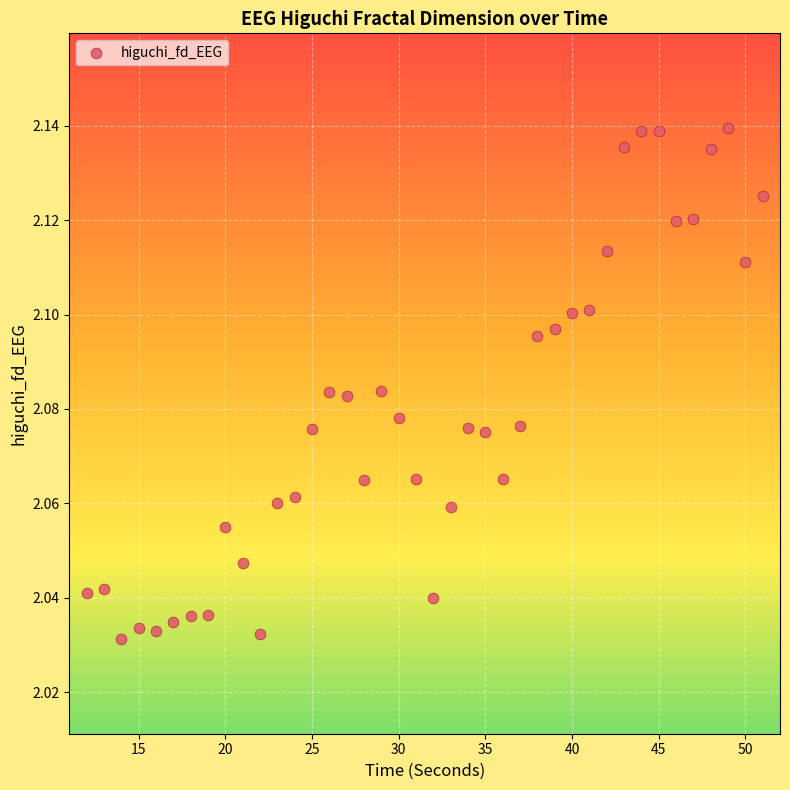

What is the range of X values (max minus min)?

39.0